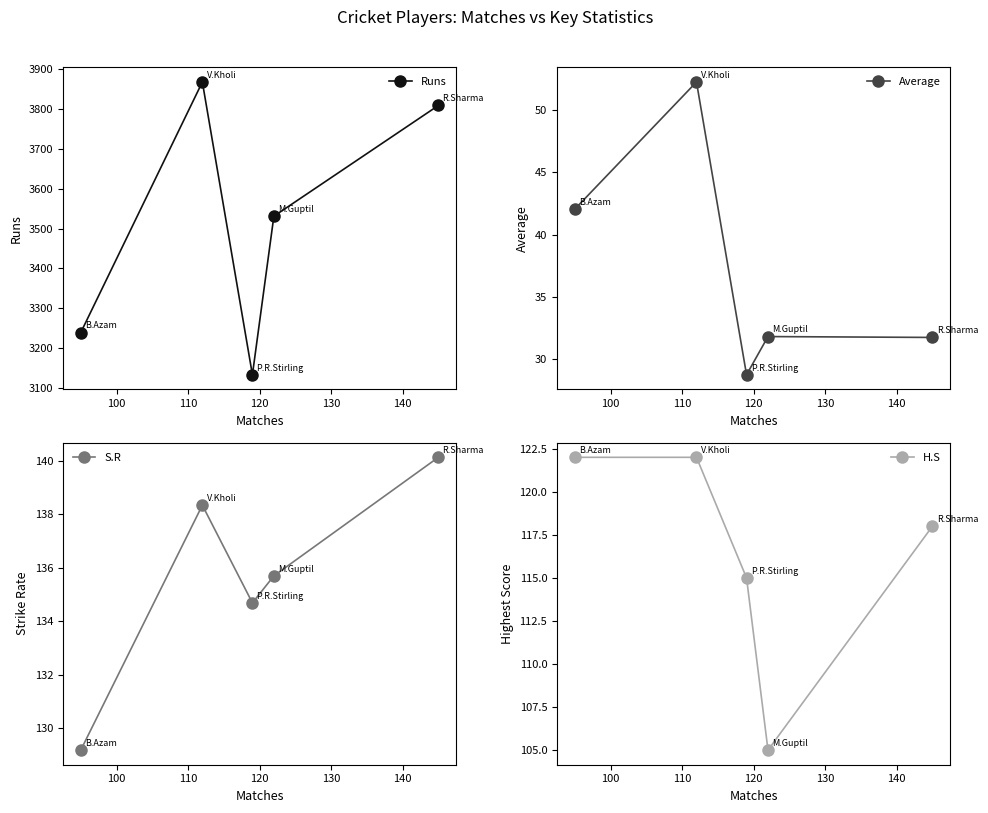

Which series has the largest total across all categories?

Runs